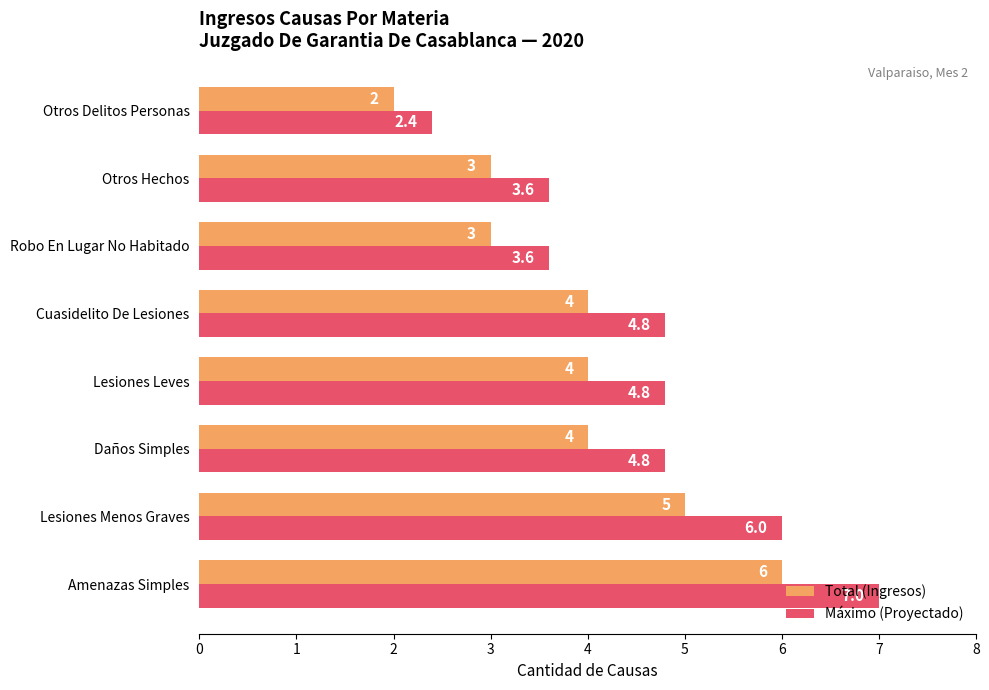

What is the difference between the second highest and second lowest values in the Total (Ingresos) series?

2.0